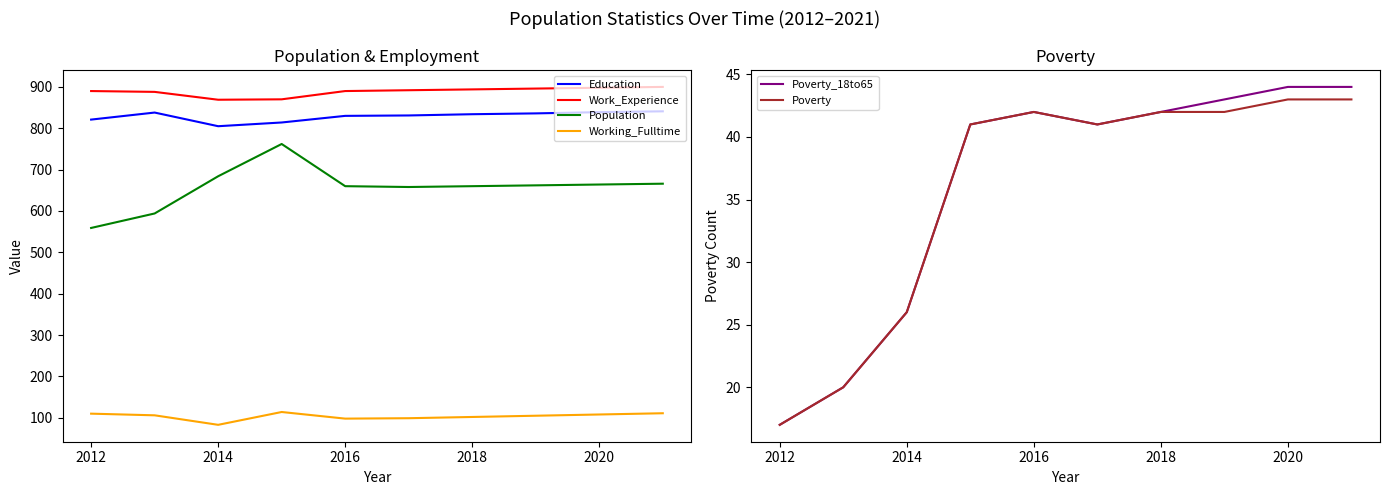

What is the minimum value for Work_Experience?

869